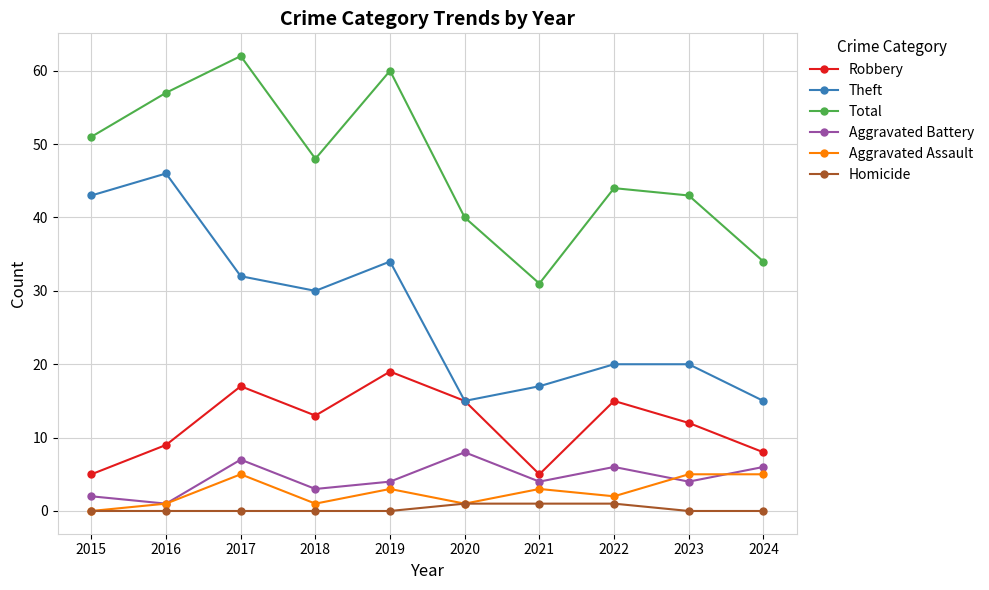

True or false: Theft and Aggravated Battery cross at least once.

False